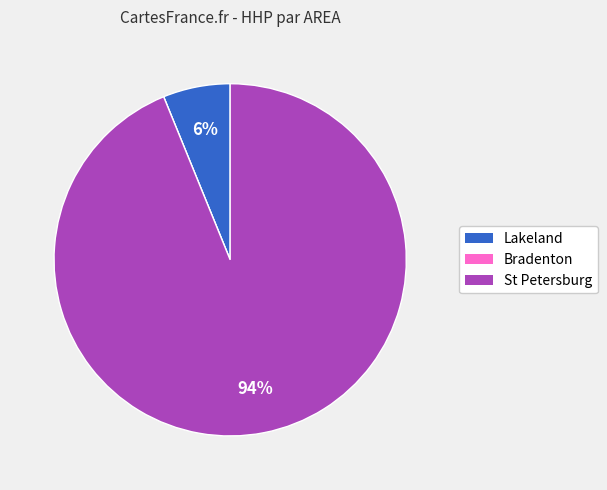

To the nearest percent, what is the average slice percentage?

33%